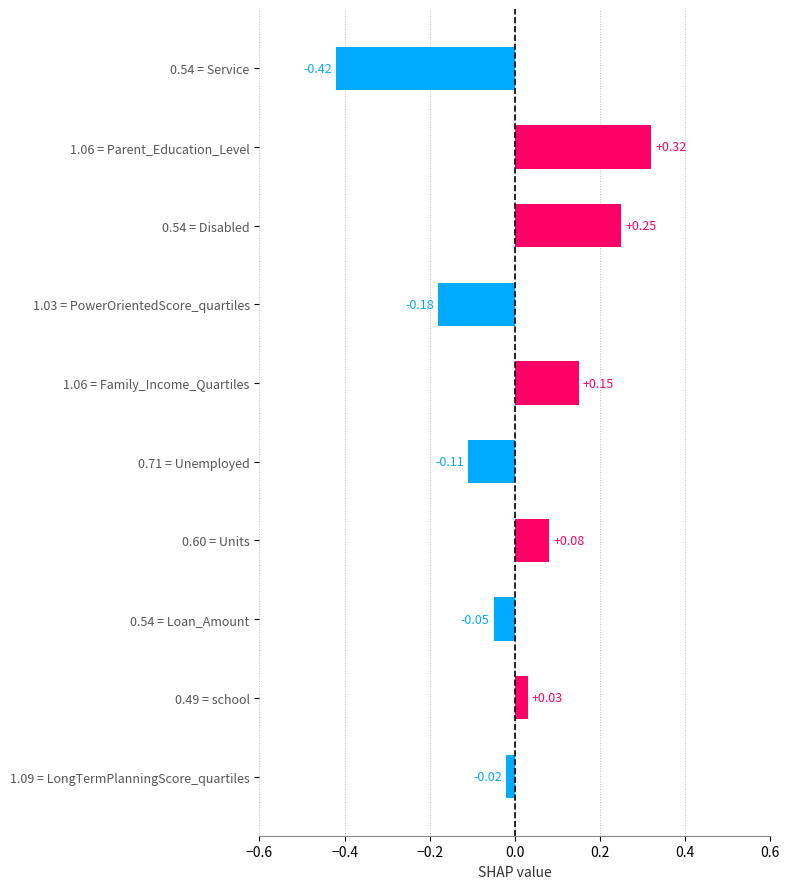

What is the label of the 2nd bar from the right?

school